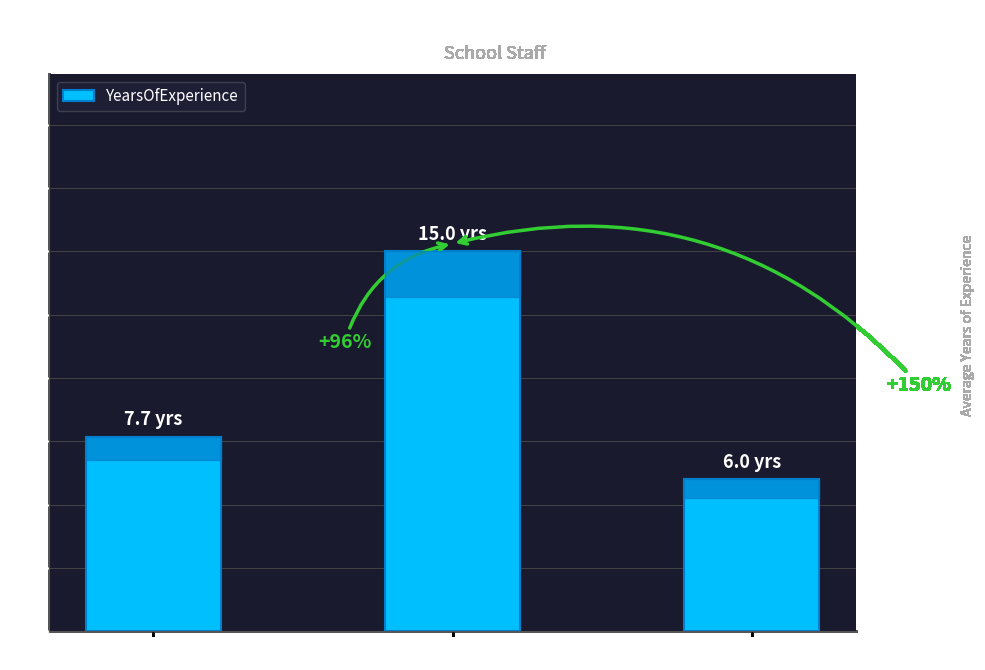

The value at Counselor is 6.0. True or false?

True